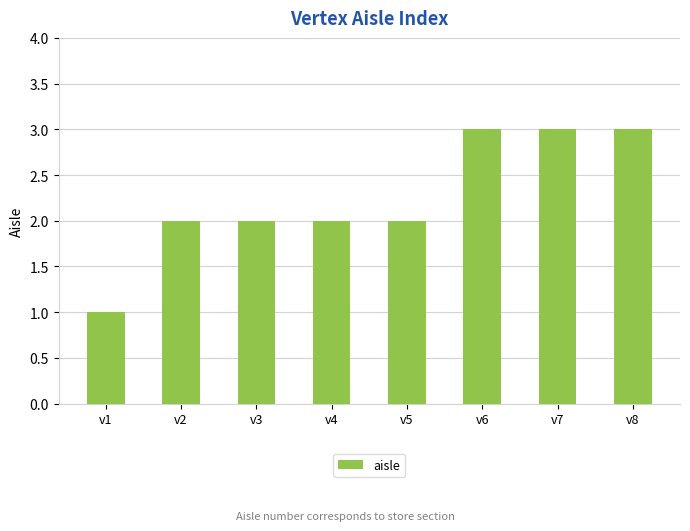

True or false: the data shows 5 at v6.

False